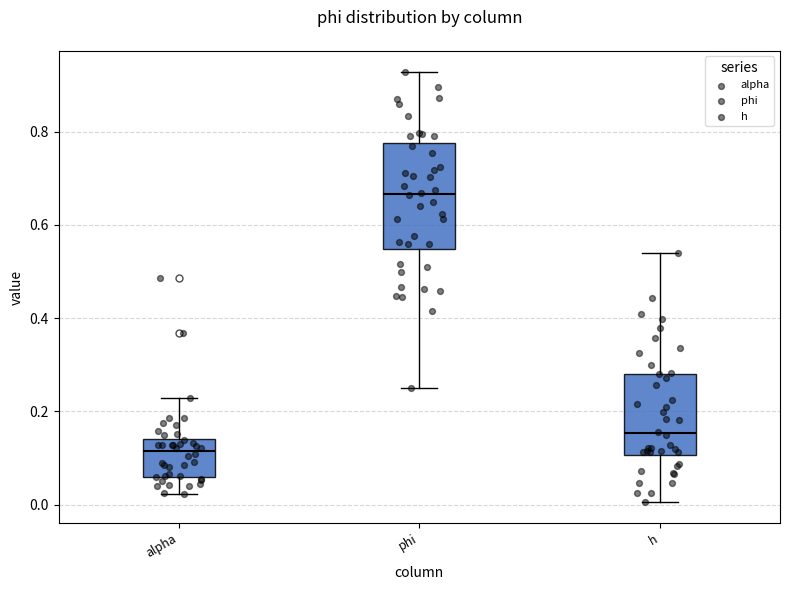

Where does the upper whisker of the box for h end on the y-axis? The values are not printed on the chart, so give them approximately, as read against the axis.

0.54